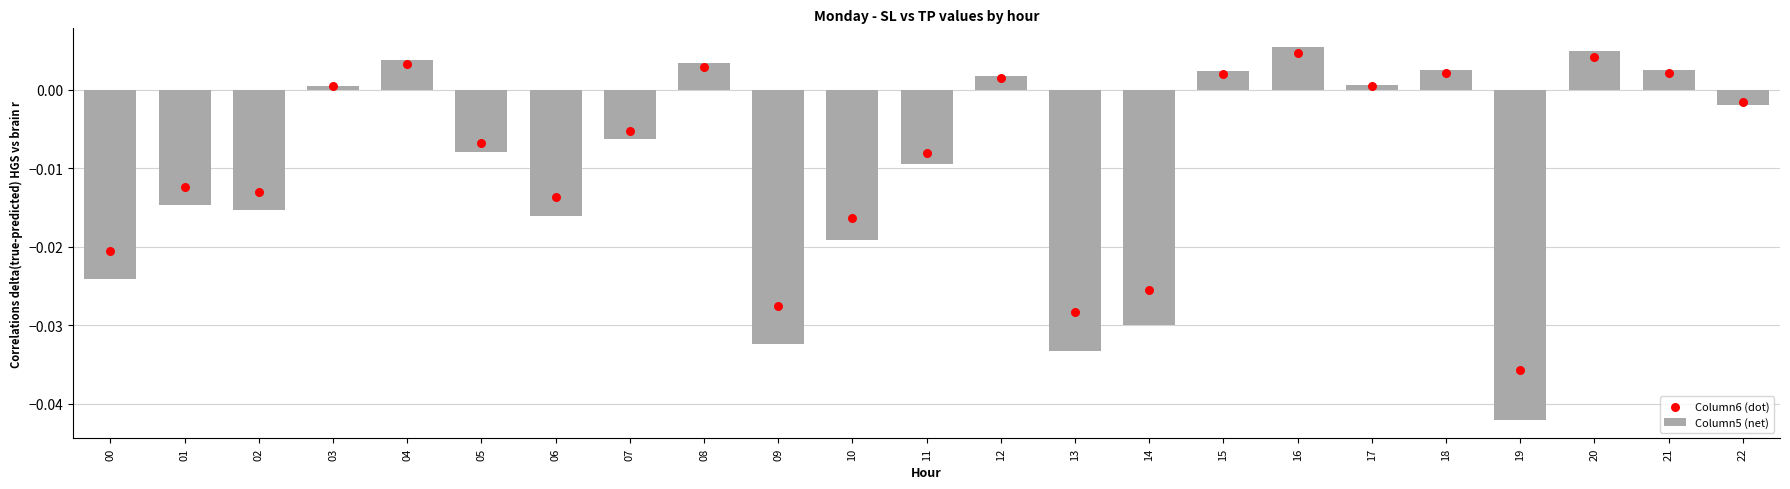

At which category is the sum across all series the highest?

16